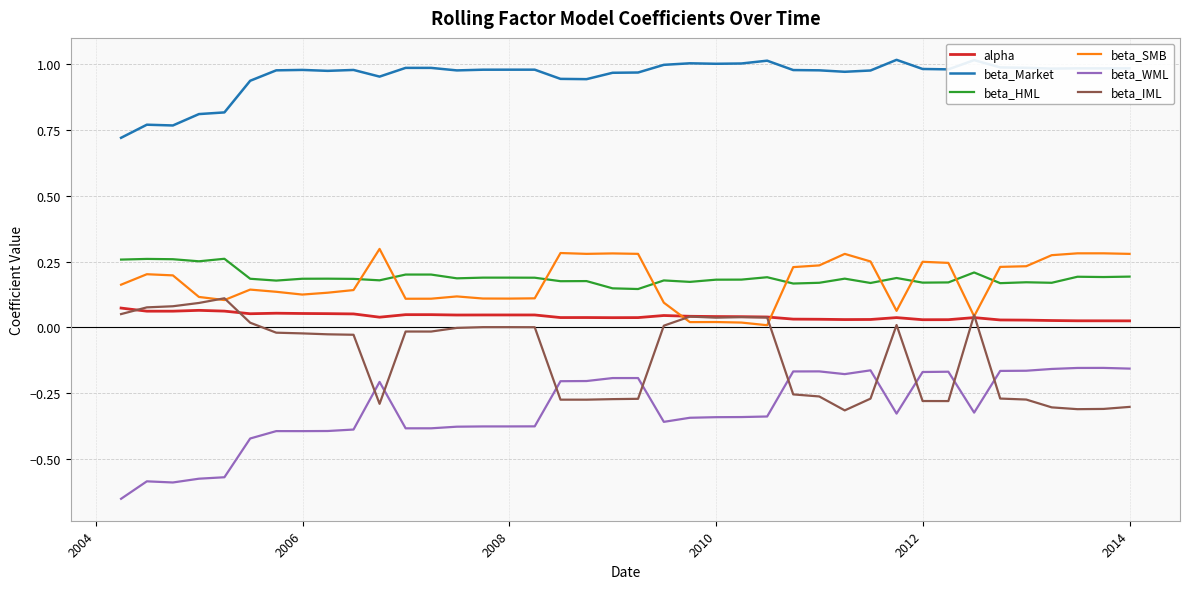

Which series has the largest total across all categories?

beta_Market